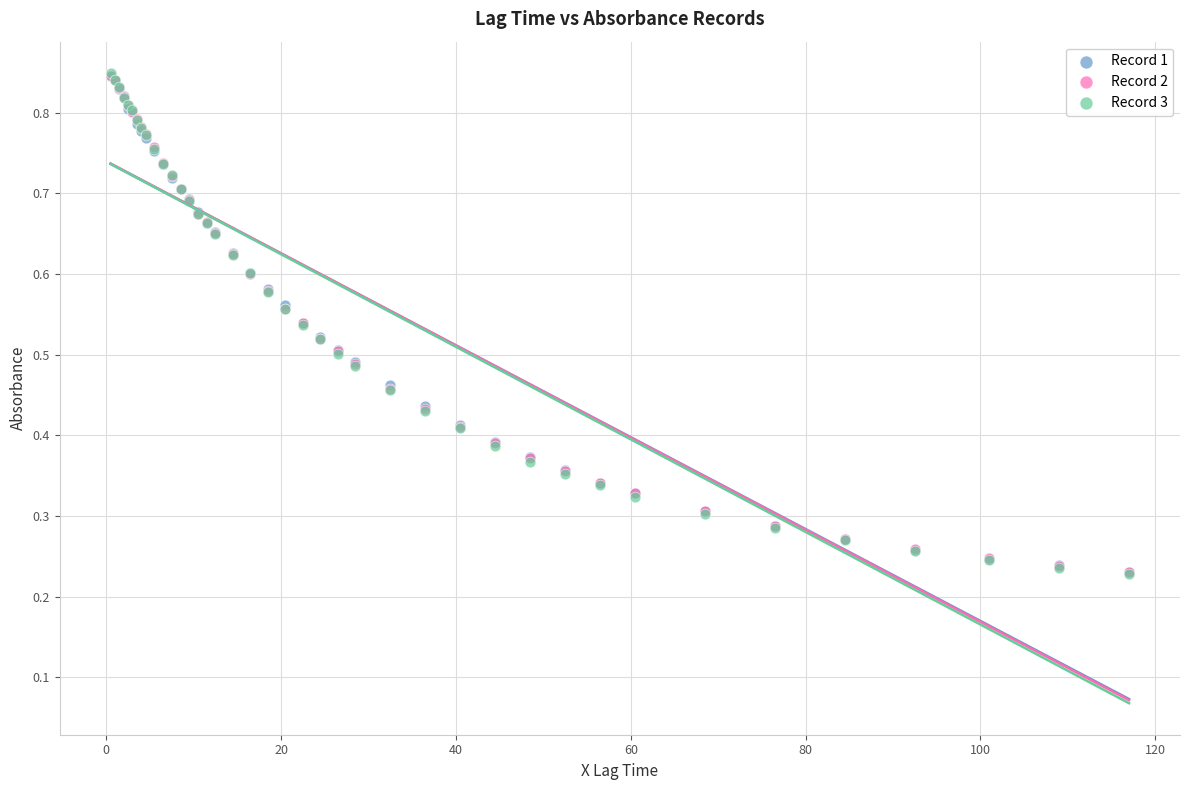

What are all the series names shown in the legend?

Record 1, Record 2, Record 3